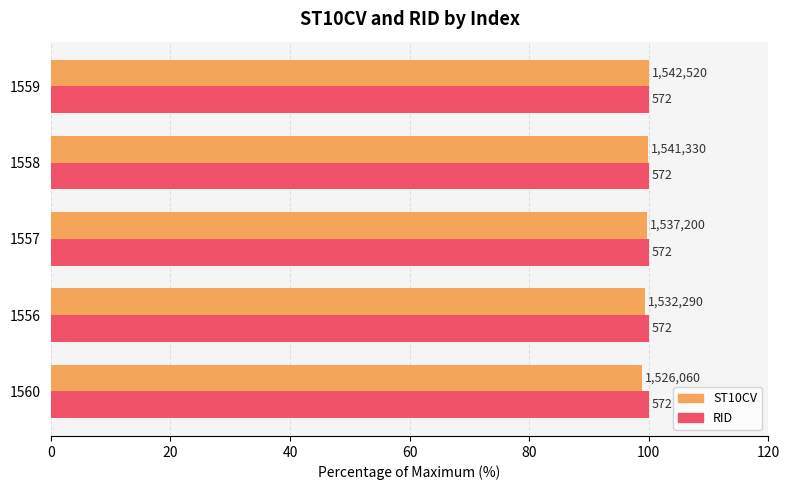

What are all the series names shown in the legend?

ST10CV, RID